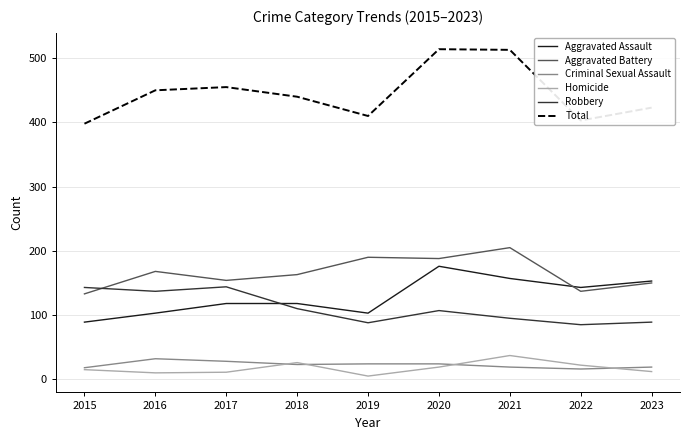

Which series has the widest spread of values?

Total